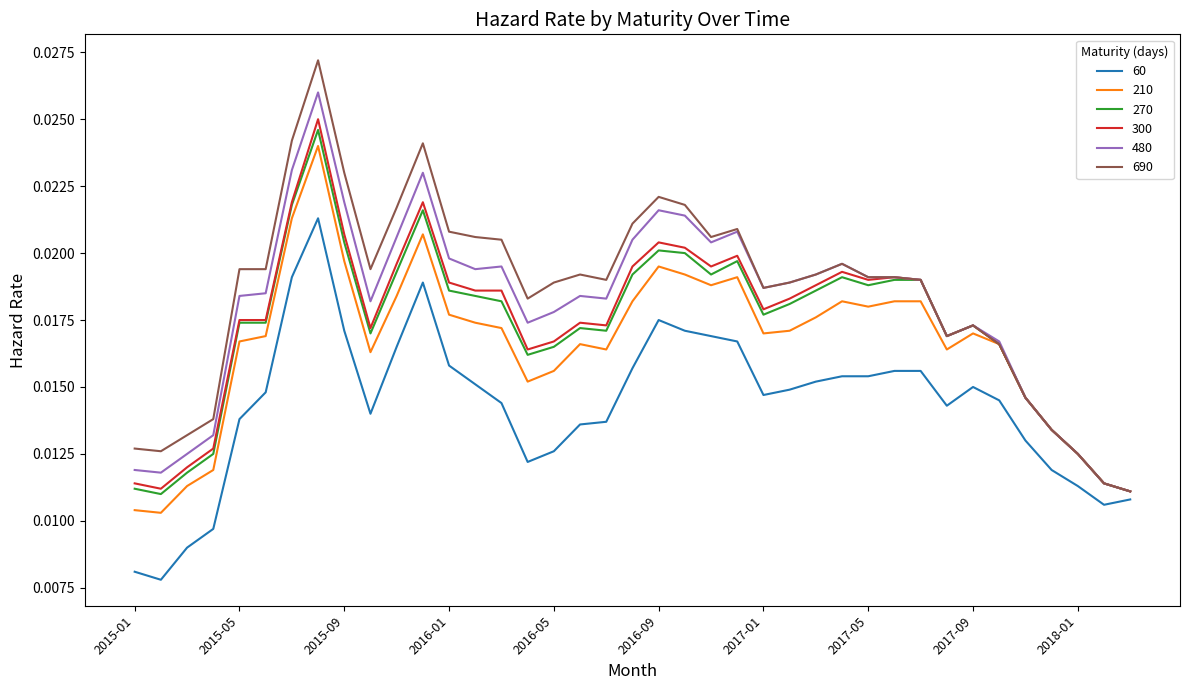

At how many categories does at least one series exceed 0?

39